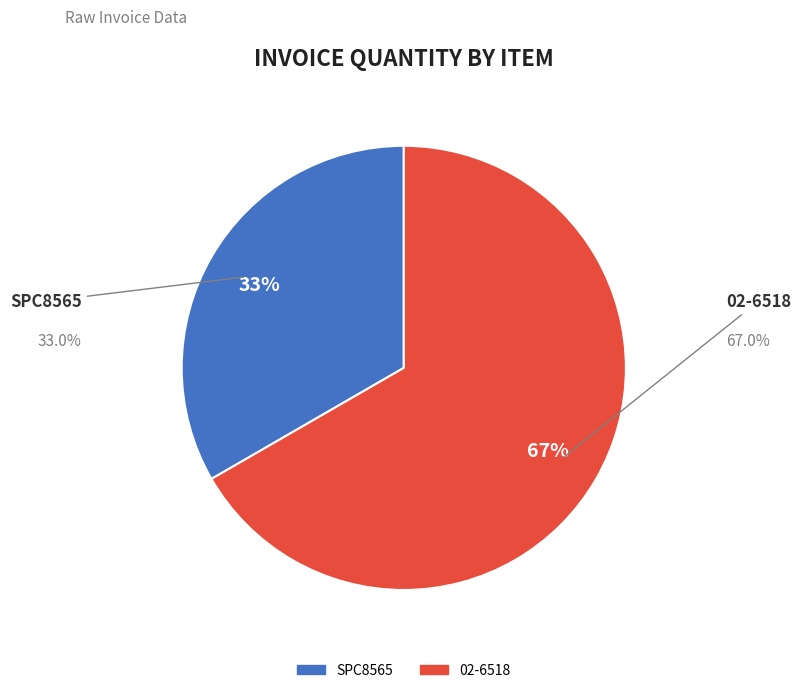

Is there any slice that represents more than half of the pie?

Yes